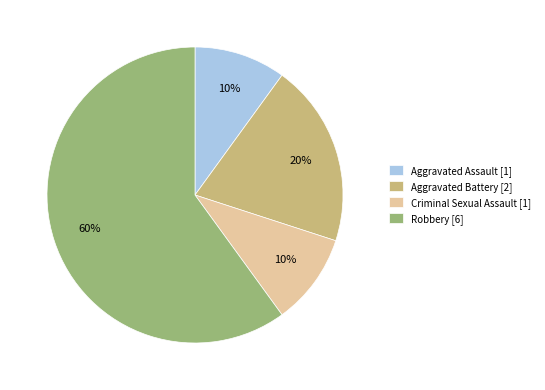

To the nearest percent, what portion does Robbery represent?

60%